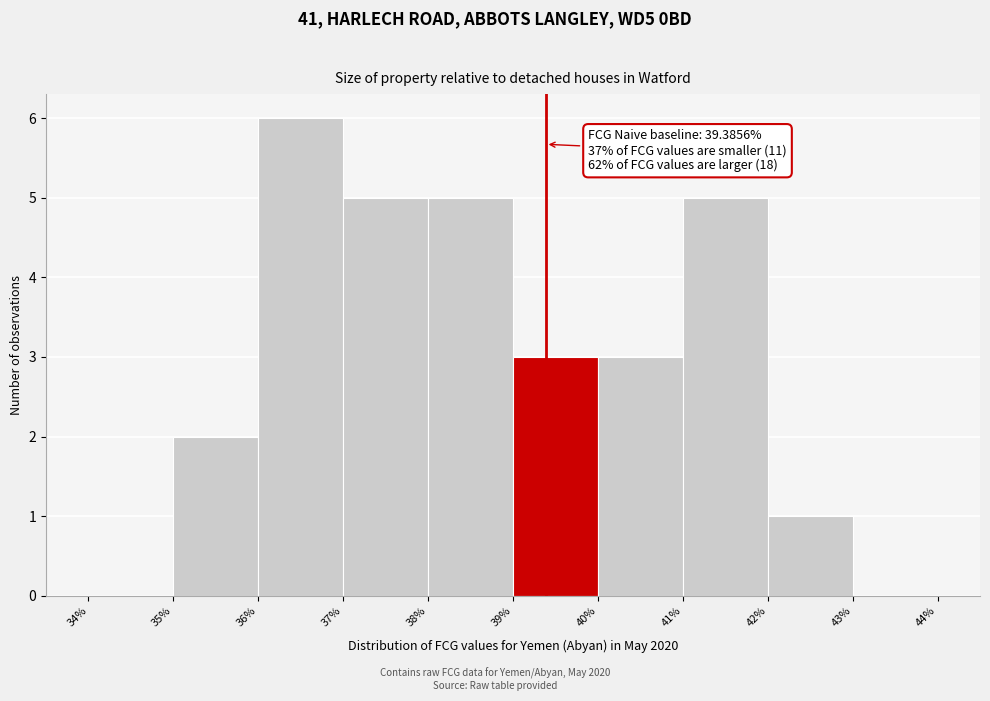

Over which range of the x-axis is the bar tallest?

36% to 37%